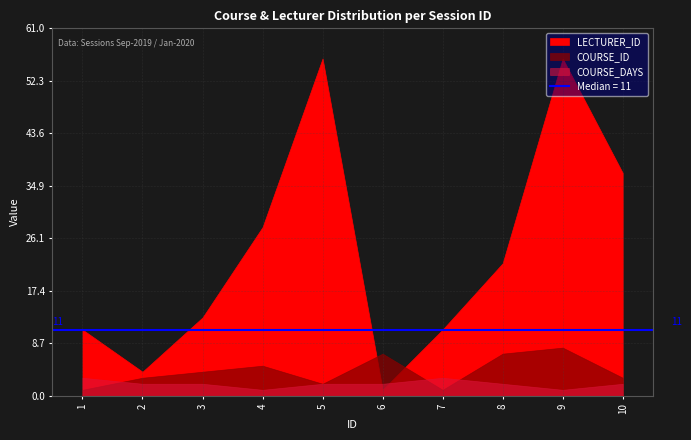

True or false: COURSE_ID and LECTURER_ID cross at least once.

True